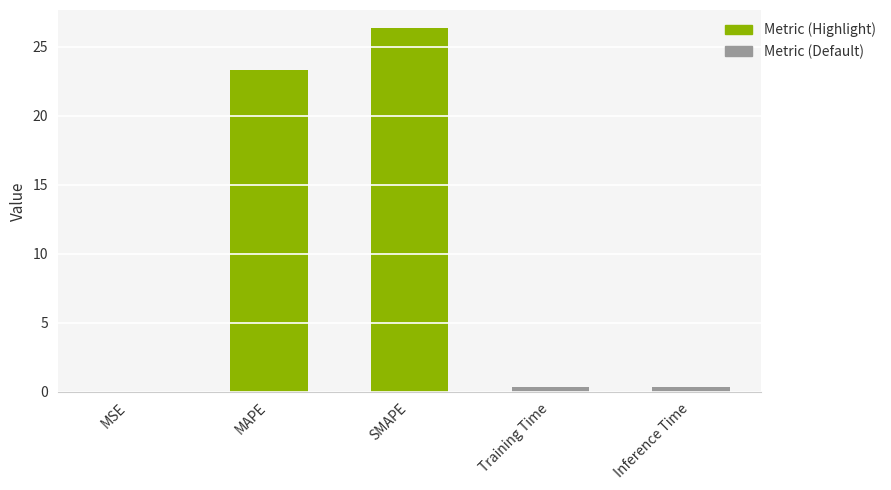

Are the bars horizontal?

No